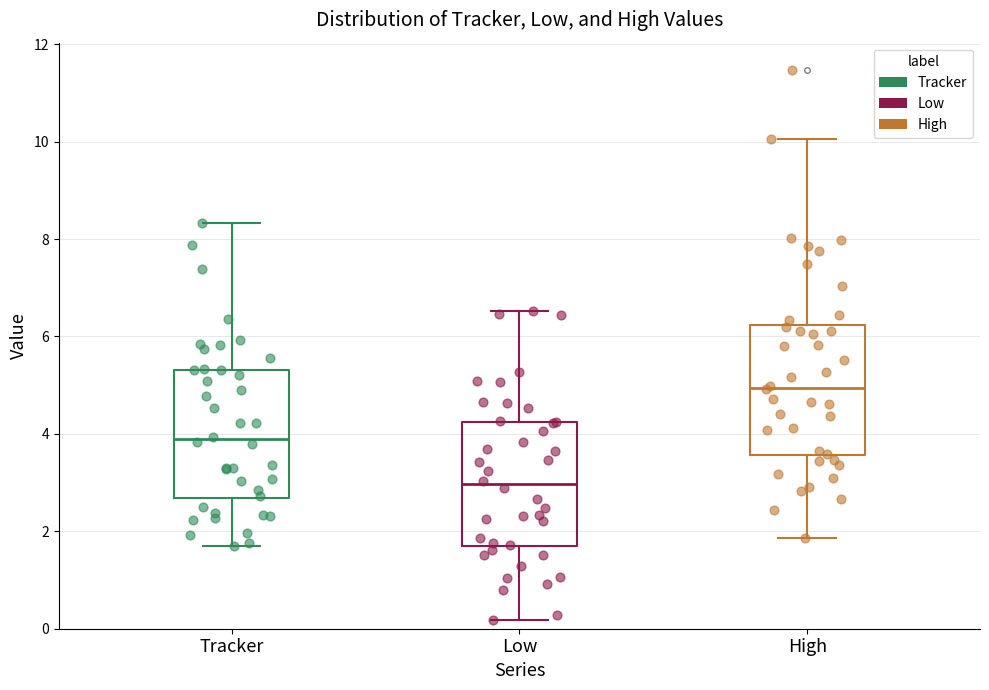

Reading left to right, read every box against the y-axis: the position of its median line, the range the box covers, and the ends of its whiskers. The values are not printed on the chart, so give them approximately, as read against the axis.

Tracker: median 3.8, box 2.6 to 5.4, whiskers 1.8 to 8.4
Low: median 3.0, box 1.6 to 4.2, whiskers 0.2 to 6.6
High: median 5.0, box 3.6 to 6.2, whiskers 1.8 to 10.0